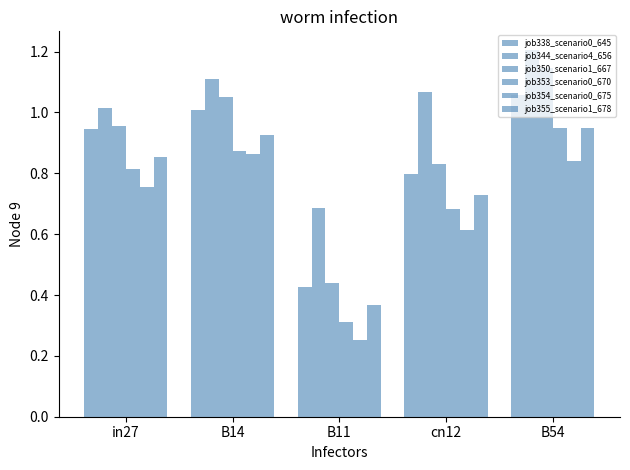

Does the chart contain stacked bars?

No